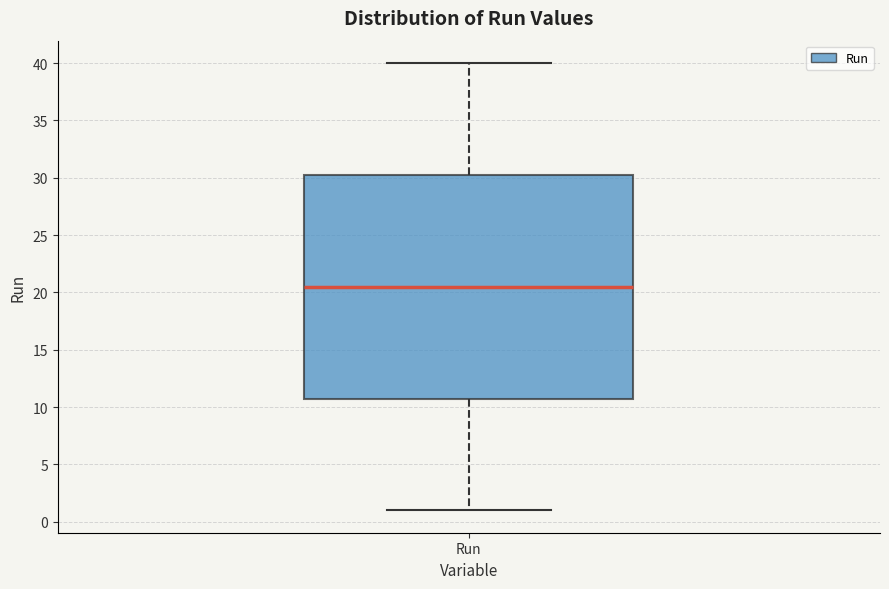

Where does the upper whisker of the box for Run end on the y-axis? The values are not printed on the chart, so give them approximately, as read against the axis.

40.0